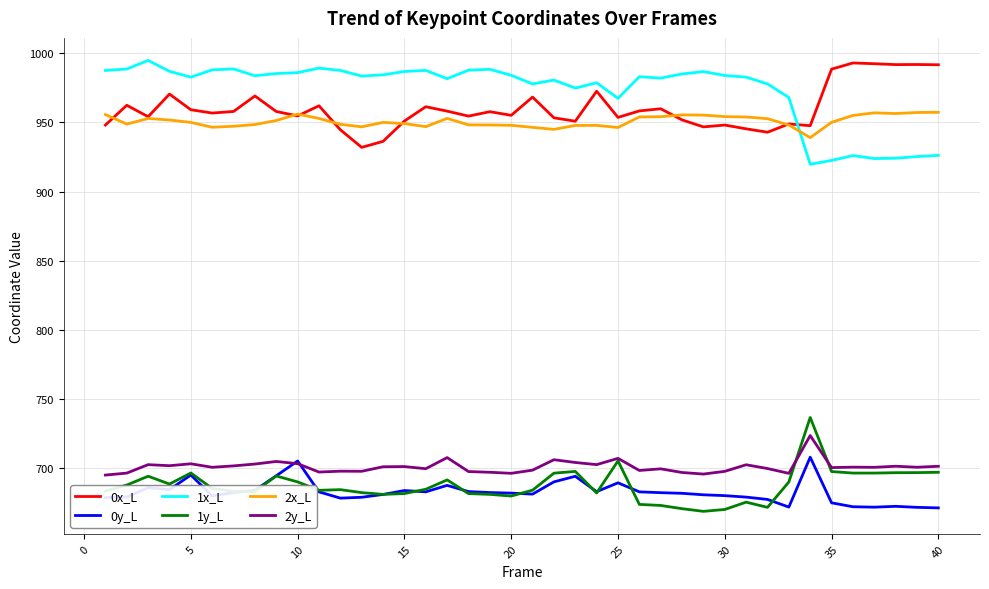

What is the highest value of the 1y_L series?

736.7